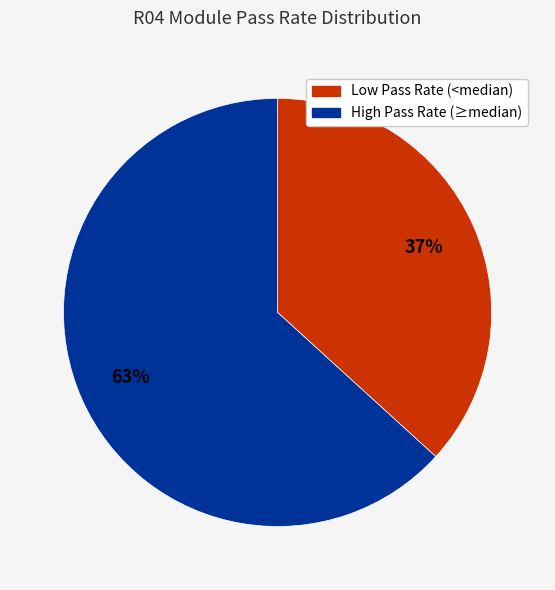

Is there a majority slice in this chart?

Yes